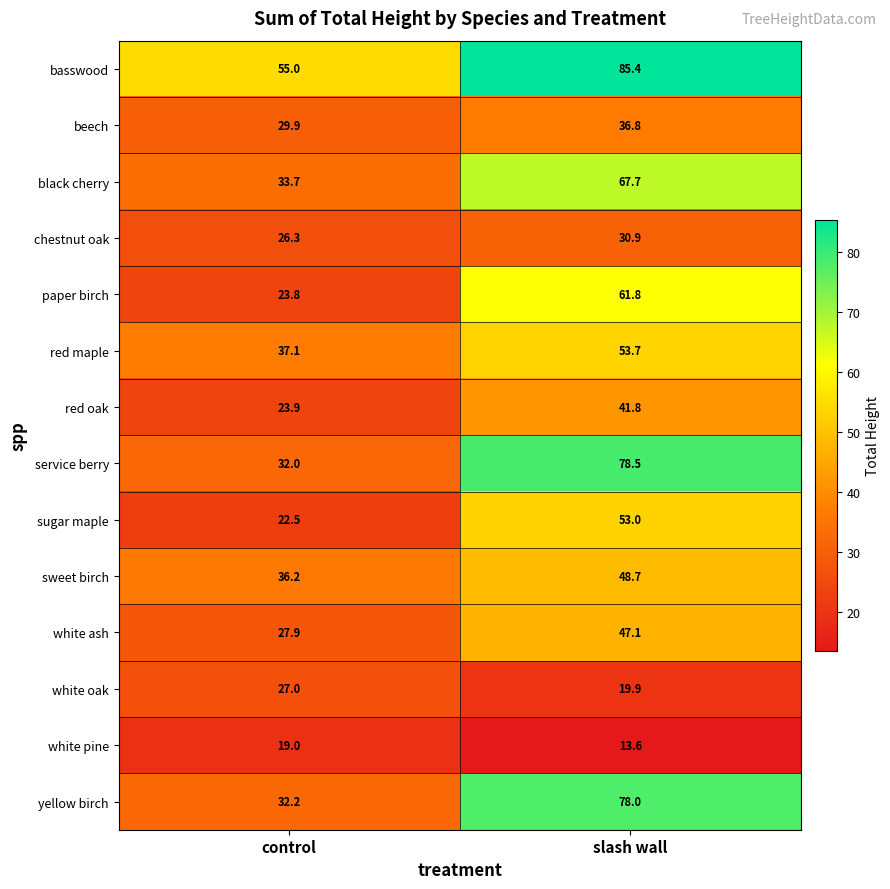

Which series has the largest total across all categories?

basswood